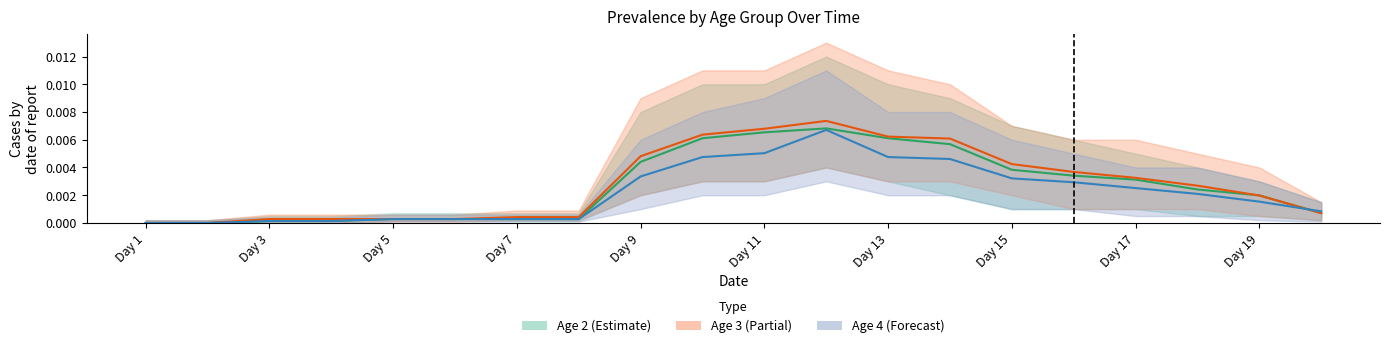

True or false: Age 2 (median) has more than 0 points higher than both neighbors.

True